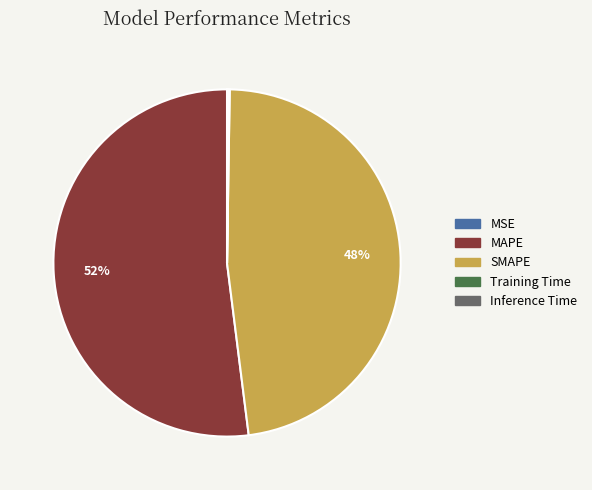

Which slice represents more than half of the pie?

MAPE